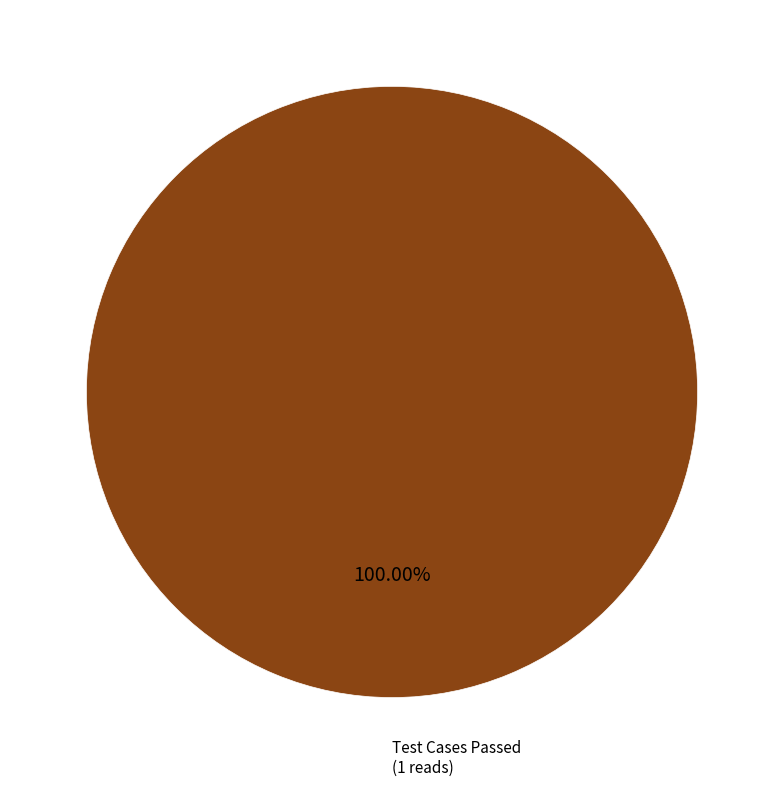

Is there a majority slice in this chart?

Yes